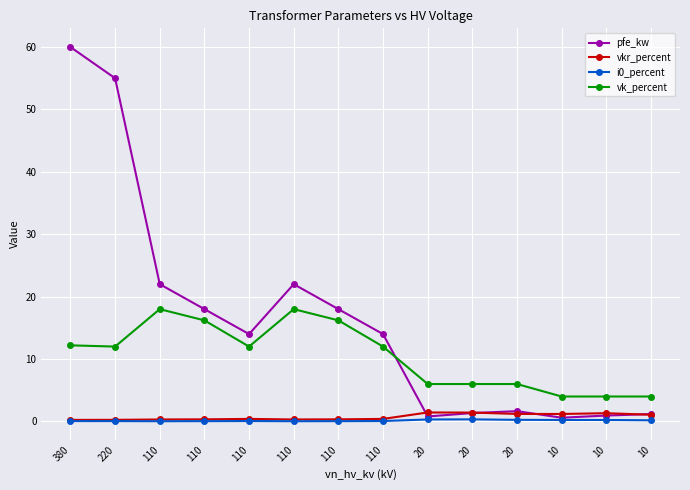

What is the difference between the maximum and minimum values in the pfe_kw series?

59.4